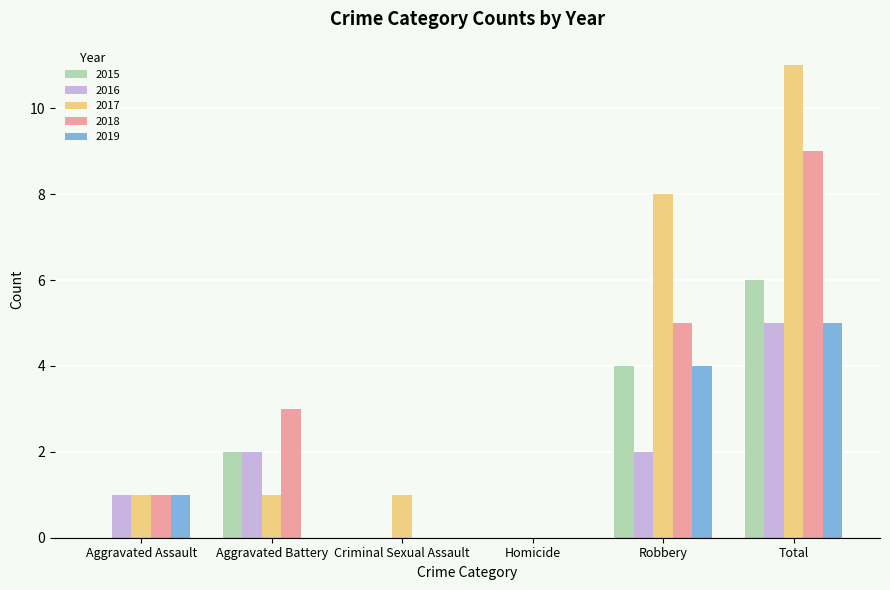

How many groups of bars are there?

6